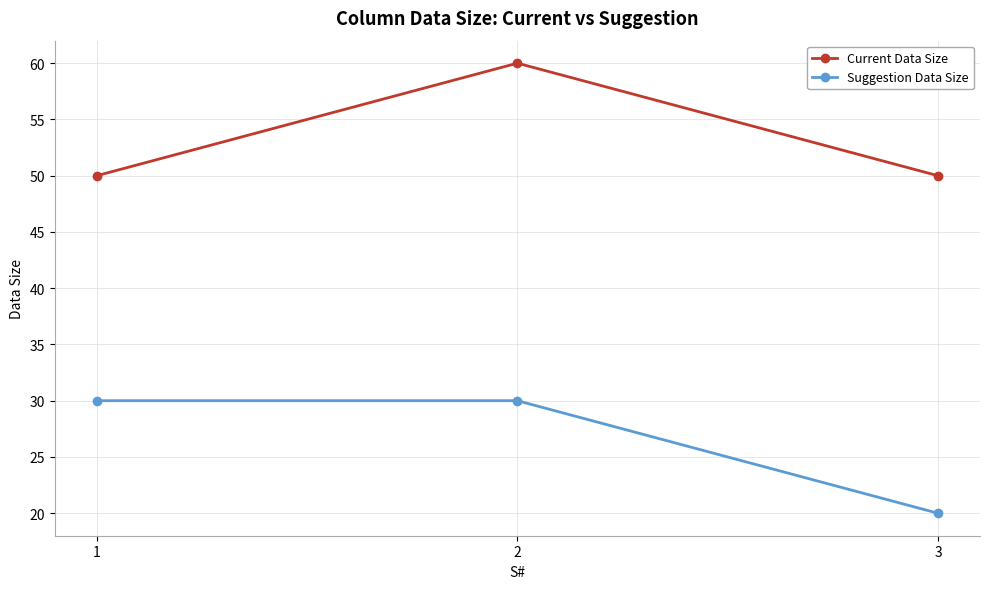

What is the average value of the Suggestion Data Size series?

27